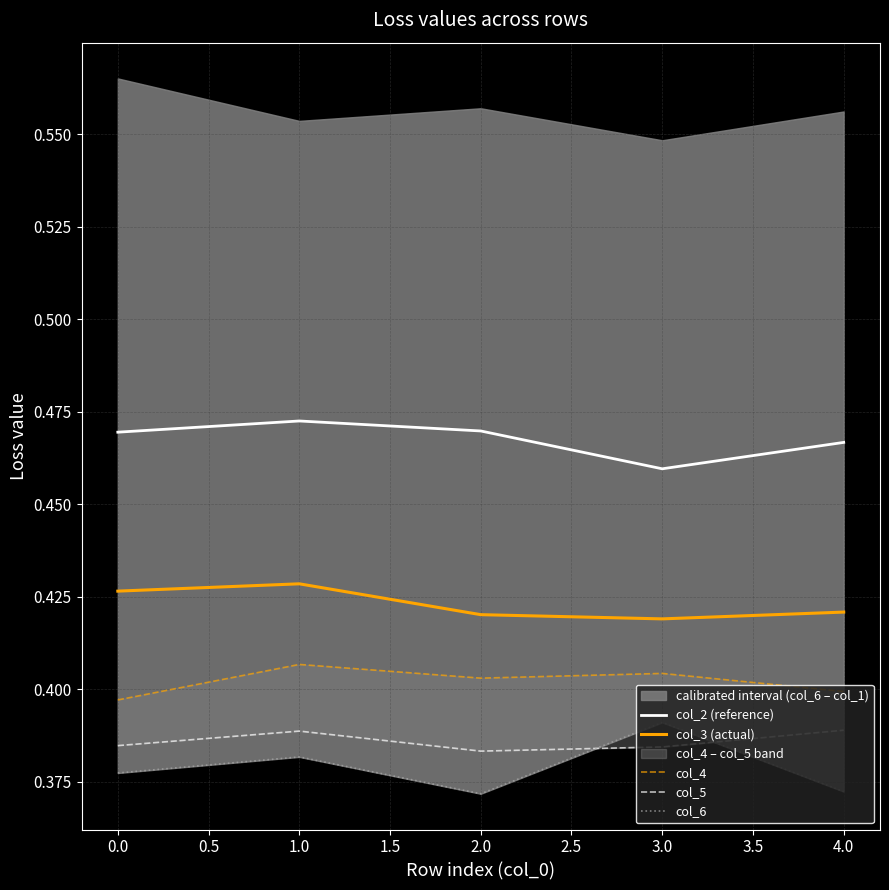

What is the sum of the col_4 values at 0.0 and 1.0?

0.8